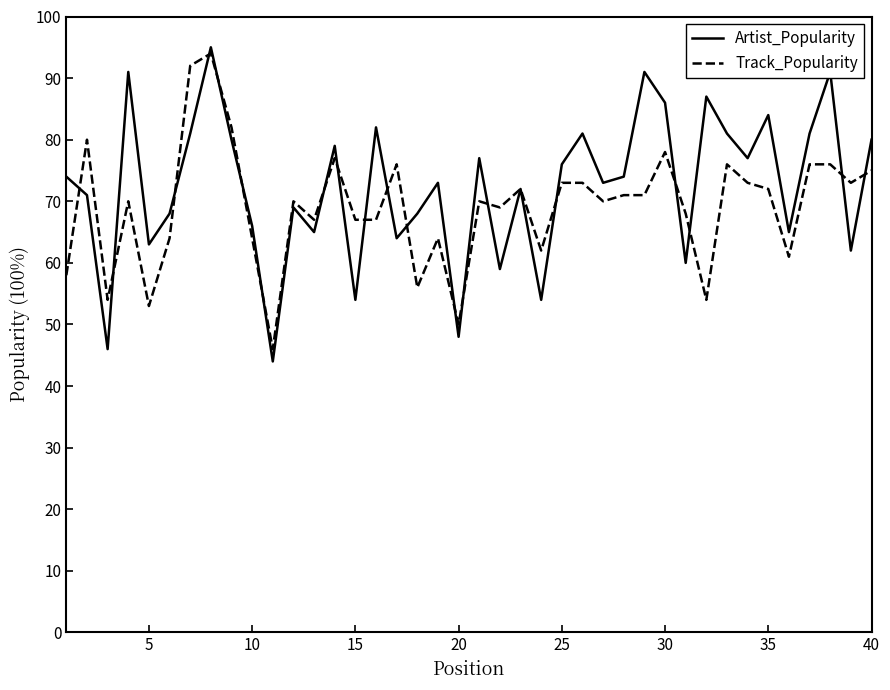

What is the smallest value displayed?

44